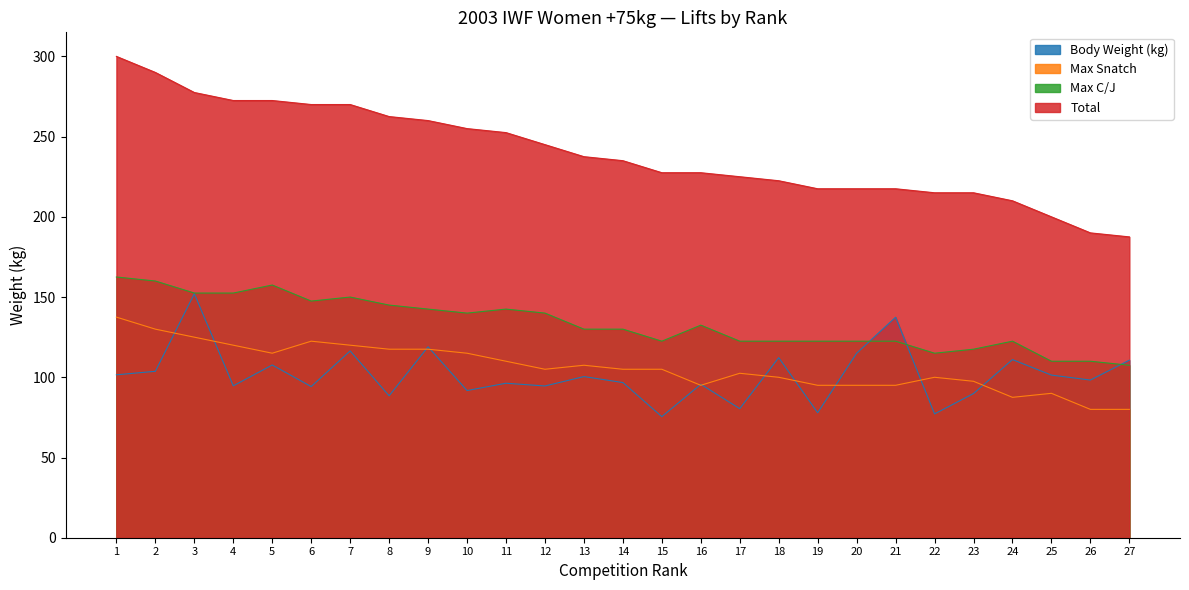

Which series has the widest spread of values?

Total